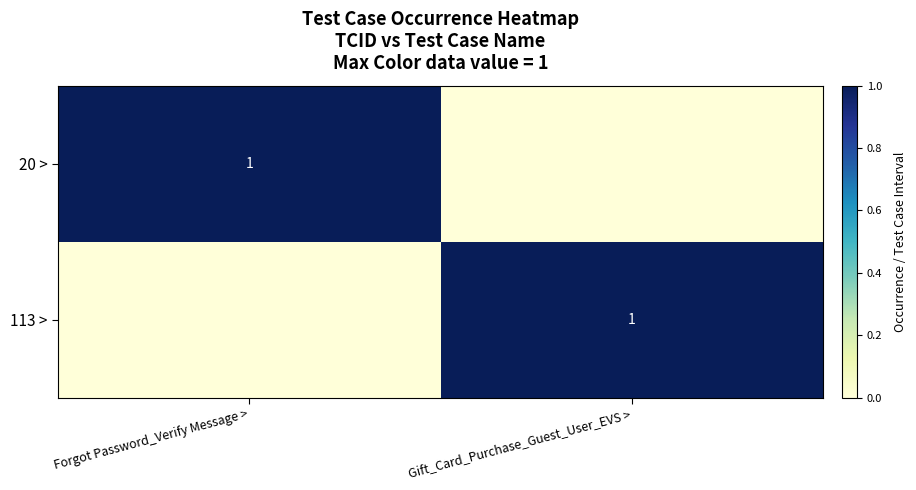

True or false: 20 > has a value of 1 at Forgot Password_Verify Message >.

True